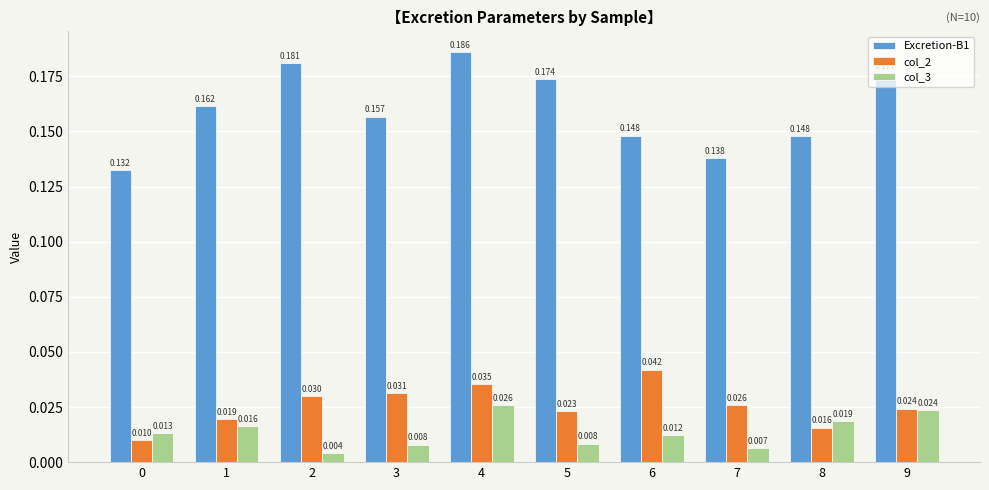

What are all the series names shown in the legend?

Excretion-B1, col_2, col_3